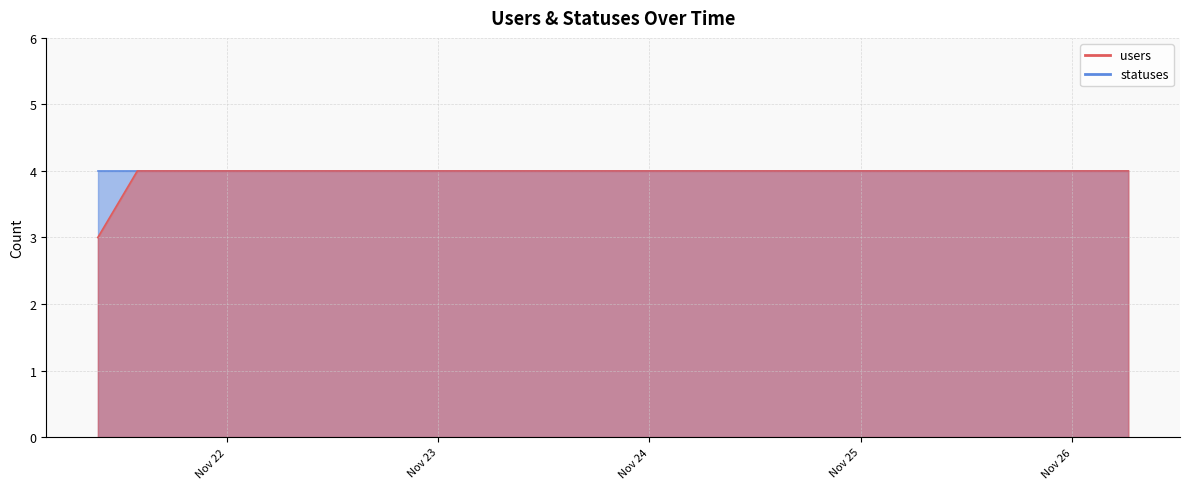

Count the values in the range 4 to 5.

39